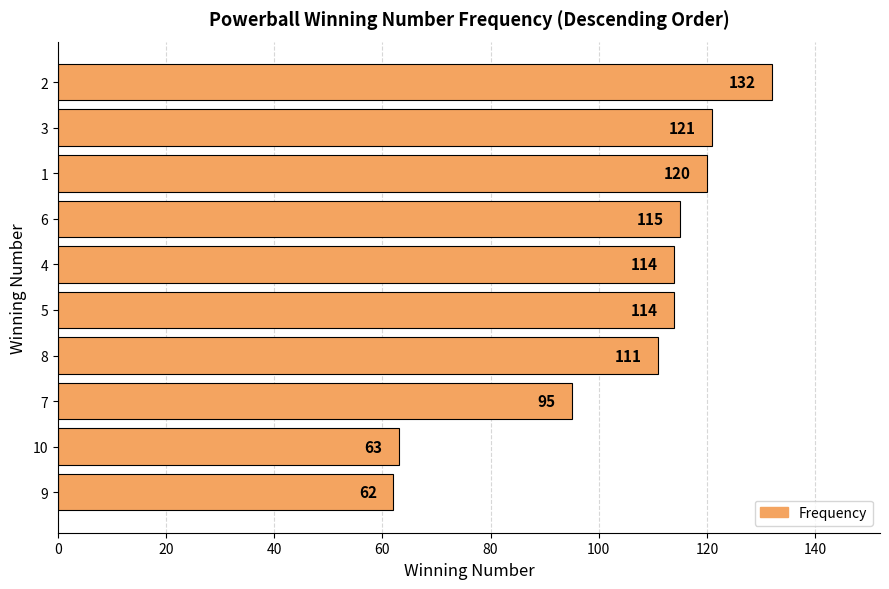

Reading bottom to top, extract all data points from this chart.

9=62	10=63	7=95	8=111	5=114	4=114	6=115	1=120	3=121	2=132